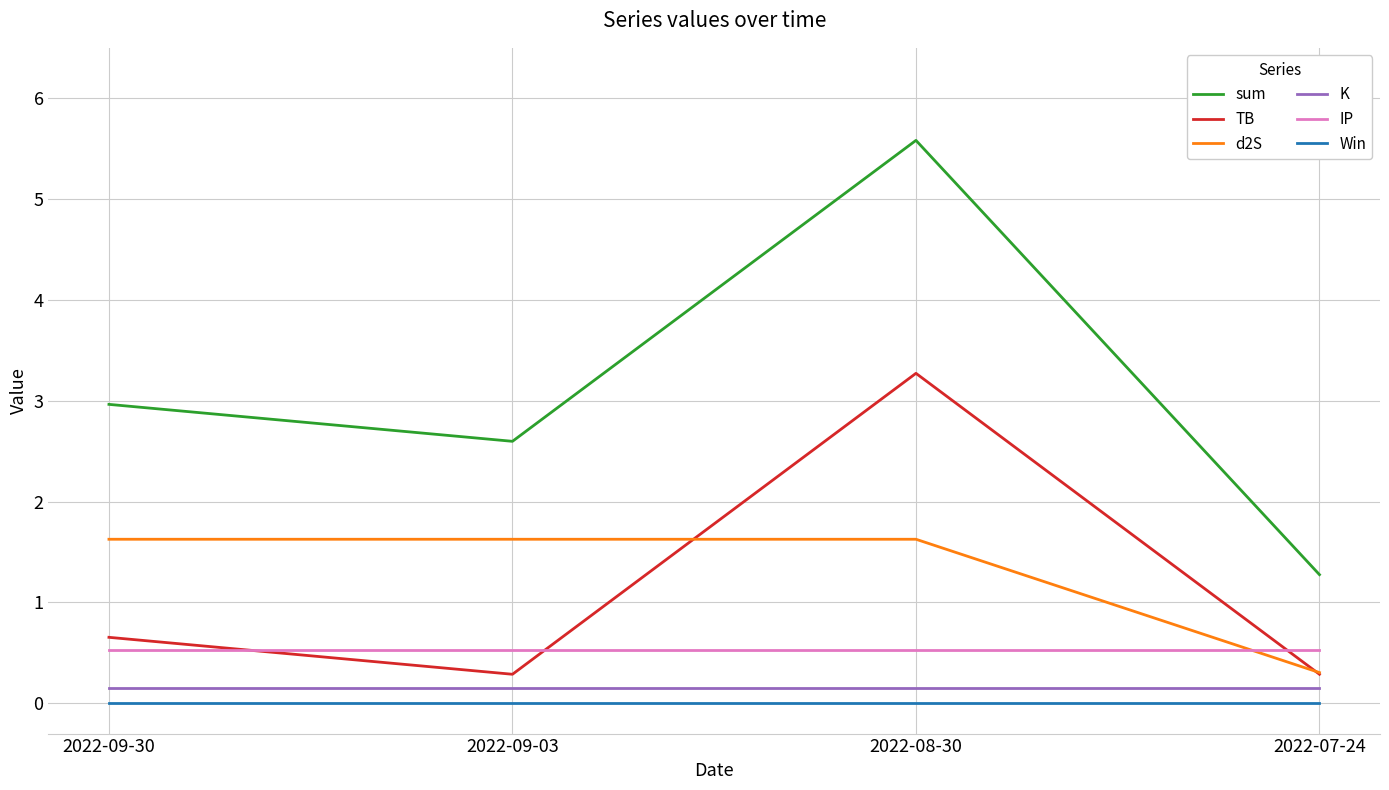

What value does the IP series have at 2022-07-24?

0.5